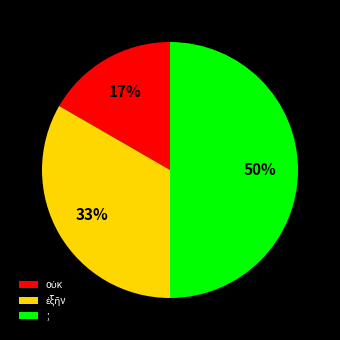

To the nearest percent, what portion does ; represent?

50%